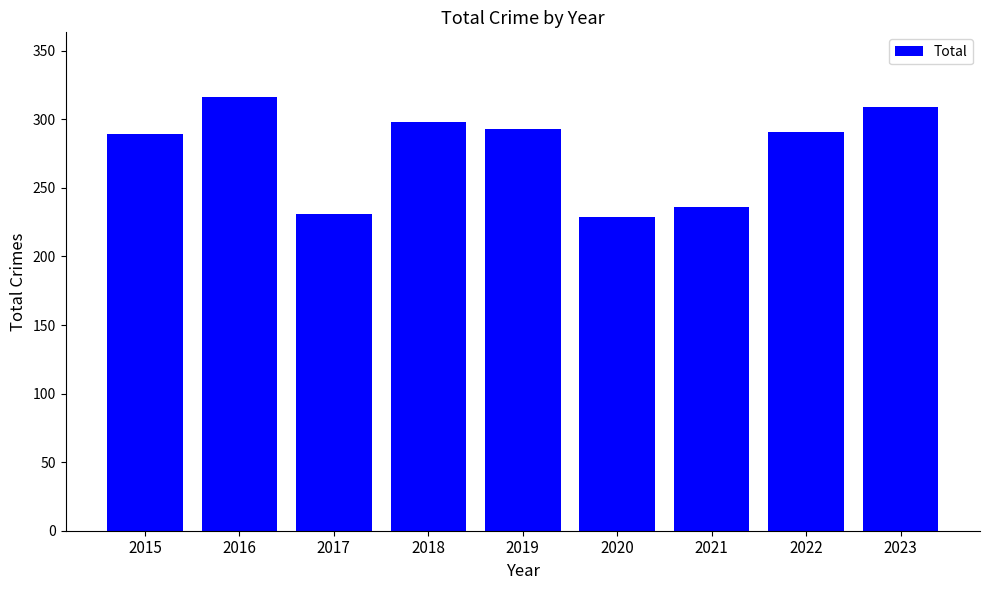

What is the greatest value displayed?

316